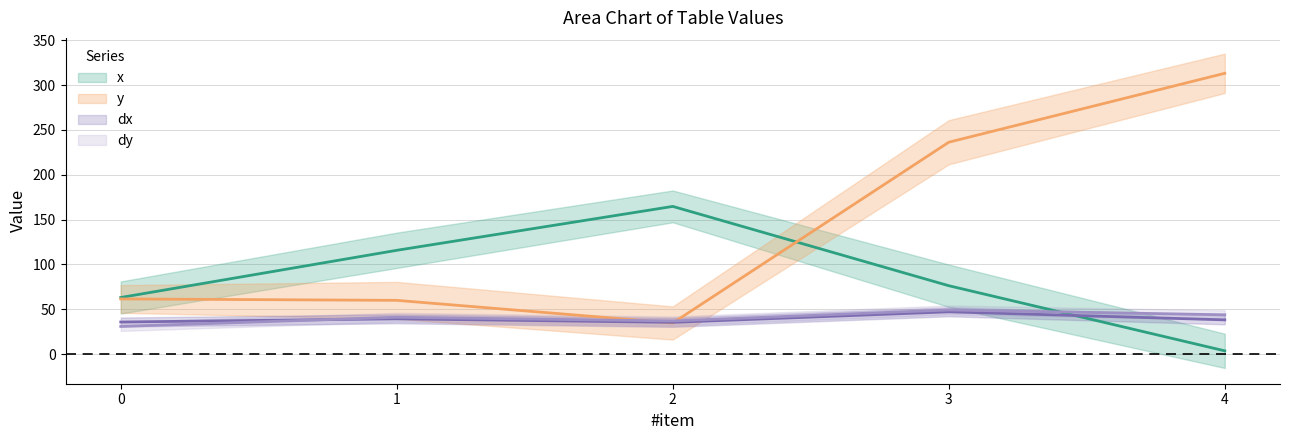

The y series shows 37.5 at 0. True or false?

False